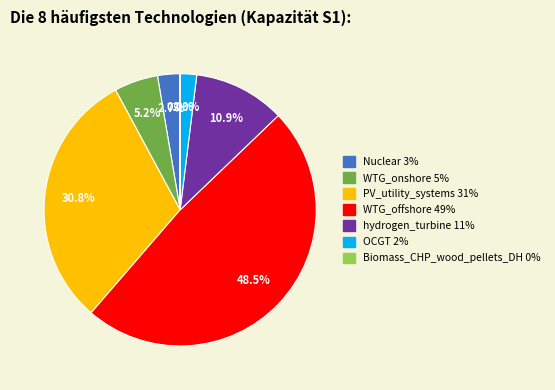

Is Nuclear the majority of the pie?

No